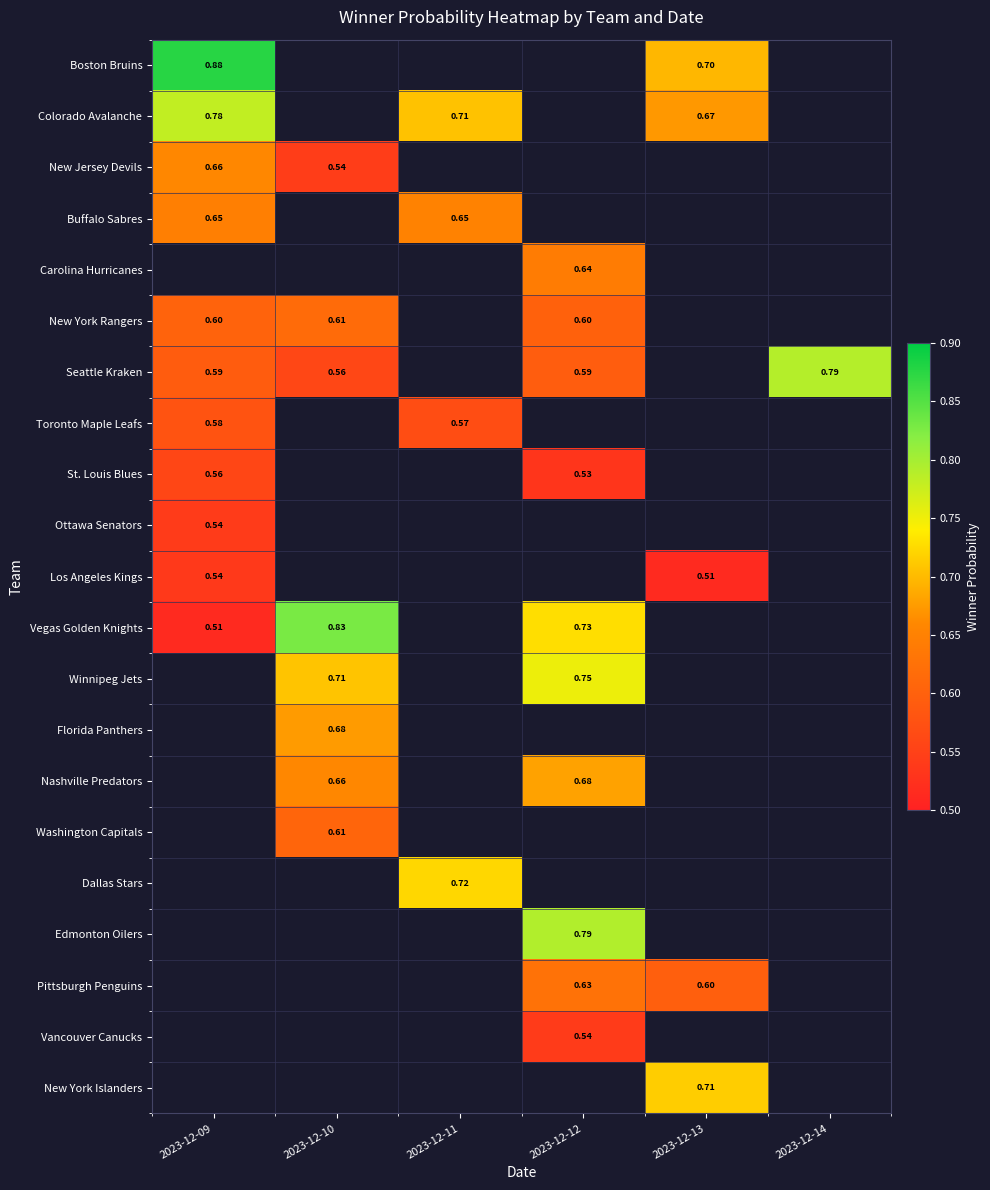

What is the lowest value of the Seattle Kraken series?

0.6